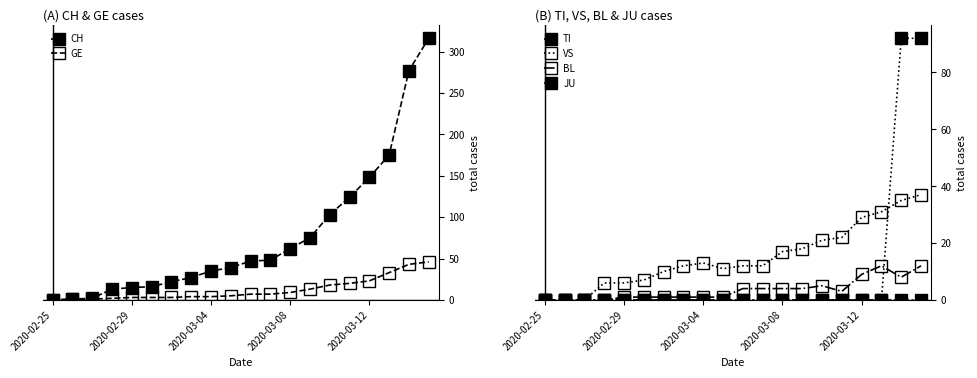

True or false: BL and JU cross at least once.

False